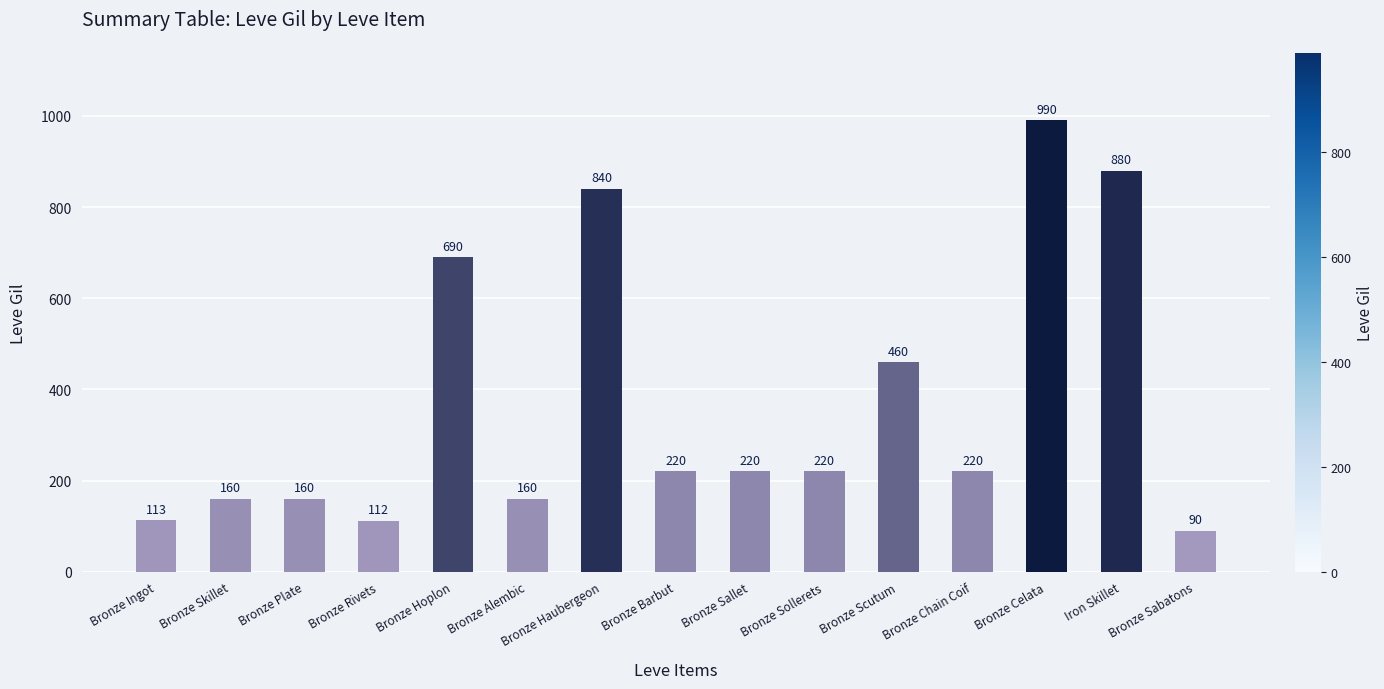

Which has a higher value, Bronze Skillet or Bronze Sallet?

Bronze Sallet